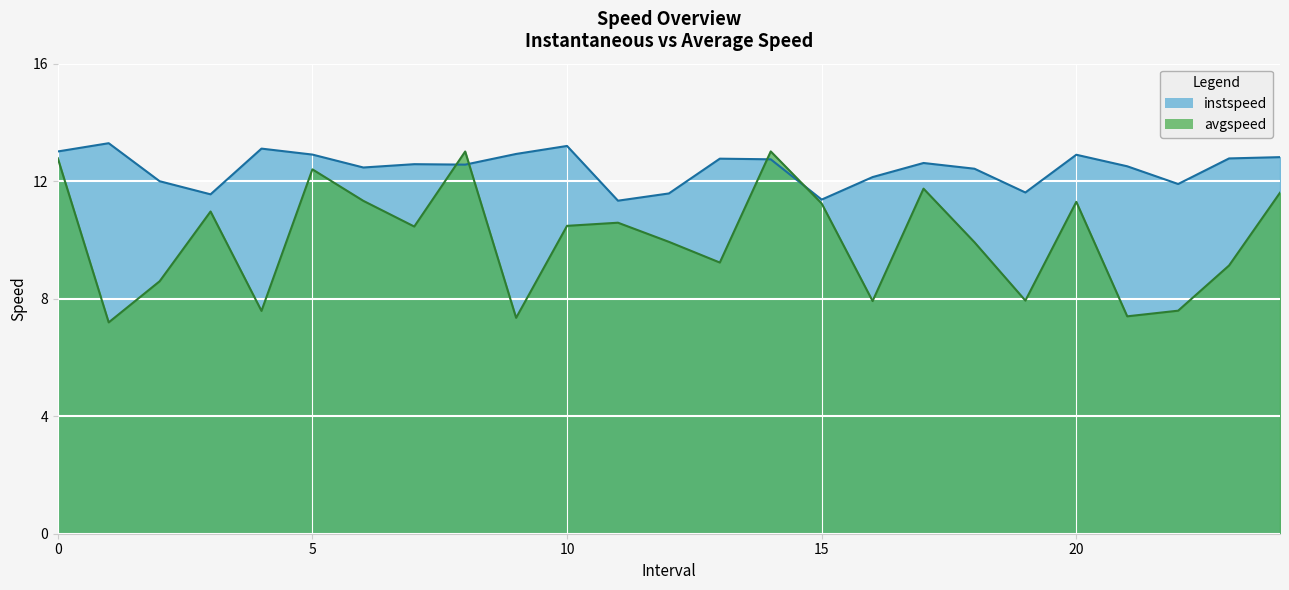

The instspeed series shows 21.2 at 20. True or false?

False